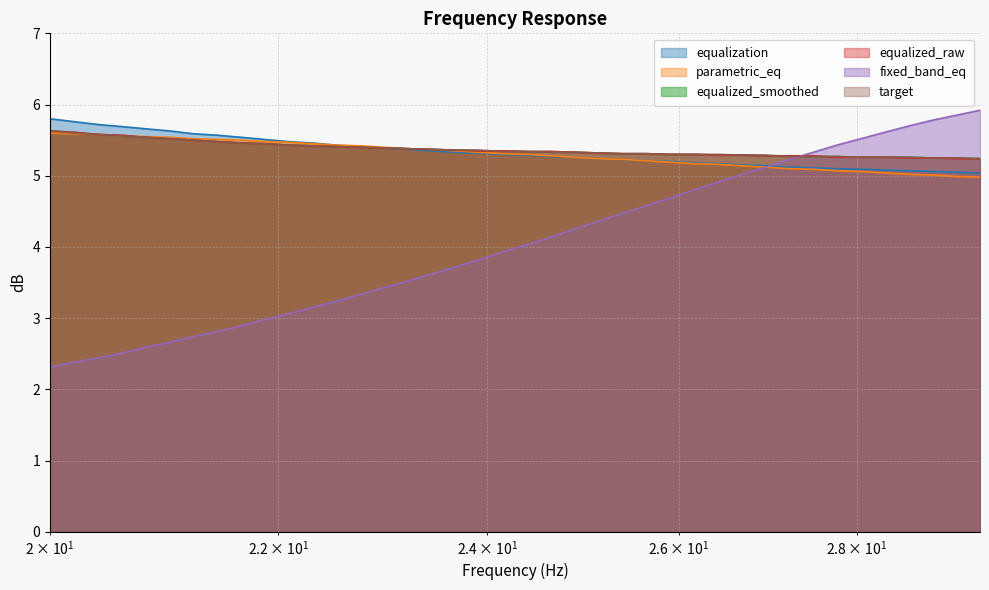

Which series has the widest spread of values?

fixed_band_eq